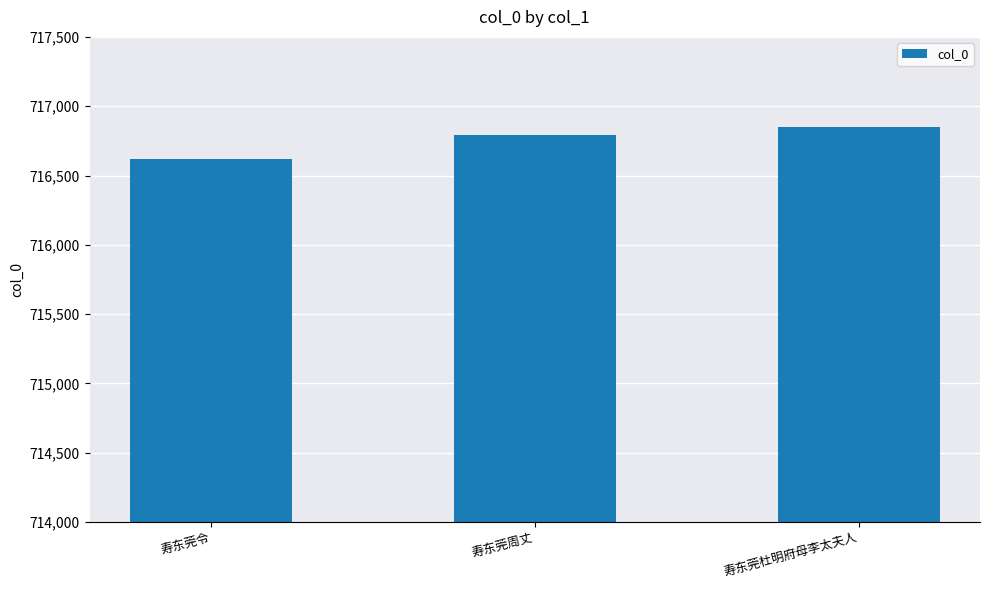

Is it true that the value at 寿东莞杜明府母李太夫人 is 470048?

False